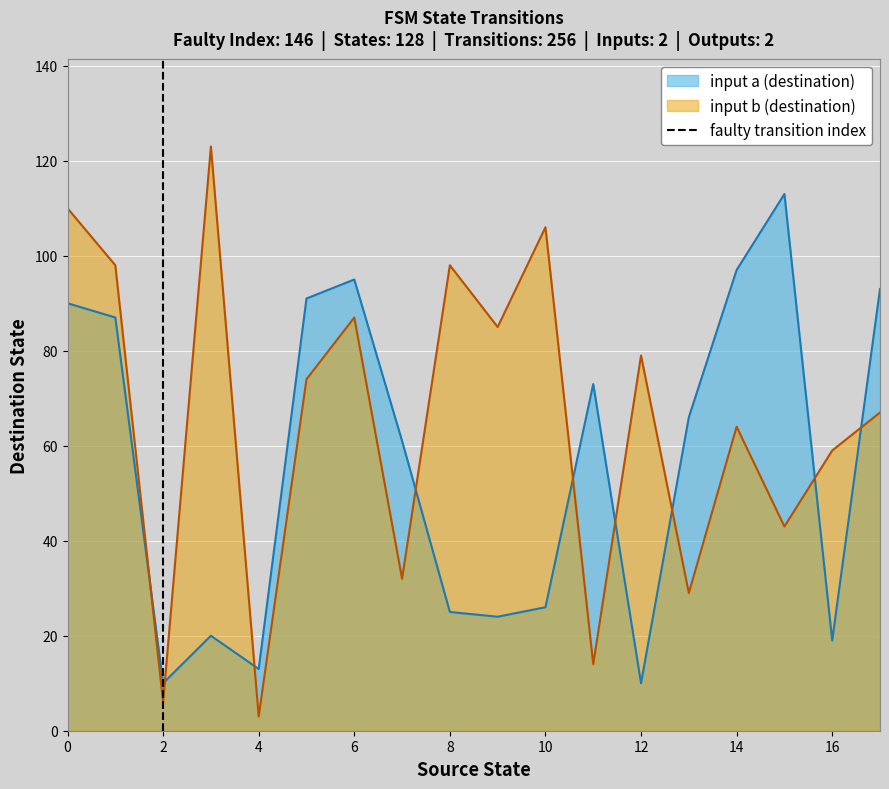

How many times do input b (destination) and input a (destination) cross each other?

9